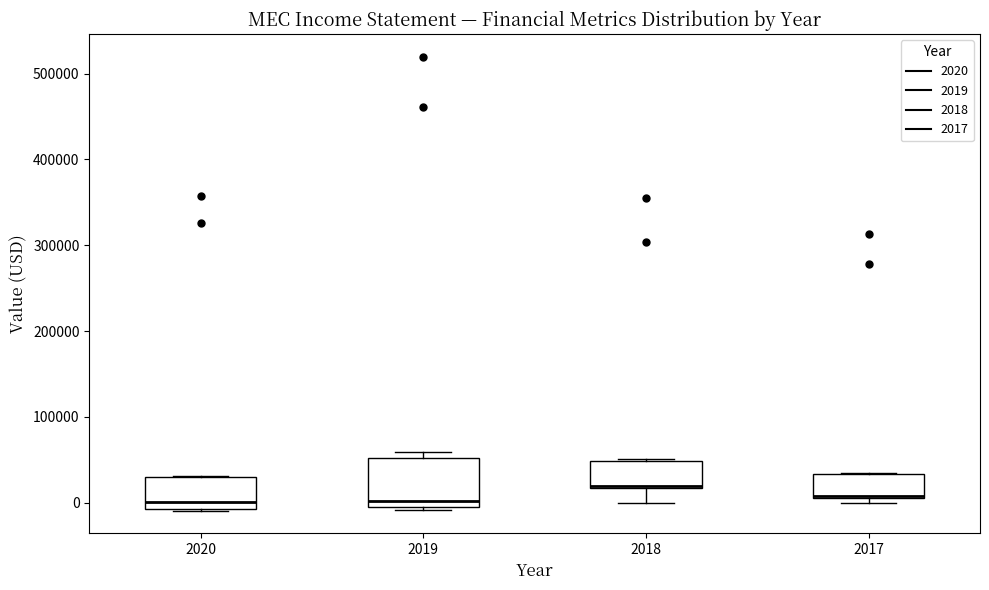

Reading left to right, transcribe this box plot: for each box, give where its median line is, the range the box spans, and where its two whiskers end, as read against the y-axis. The values are not printed on the chart, so give them approximately, as read against the axis.

2020: median 0, box -10000 to 30000, whiskers -10000 to 30000
2019: median 0 (just above the box's lower edge), box 0 to 50000, whiskers -10000 to 60000
2018: median 20000 (drawn on the box's lower edge), box 20000 to 50000, whiskers 0 to 50000
2017: median 10000 (drawn on the box's lower edge), box 10000 to 30000, whiskers 0 to 30000